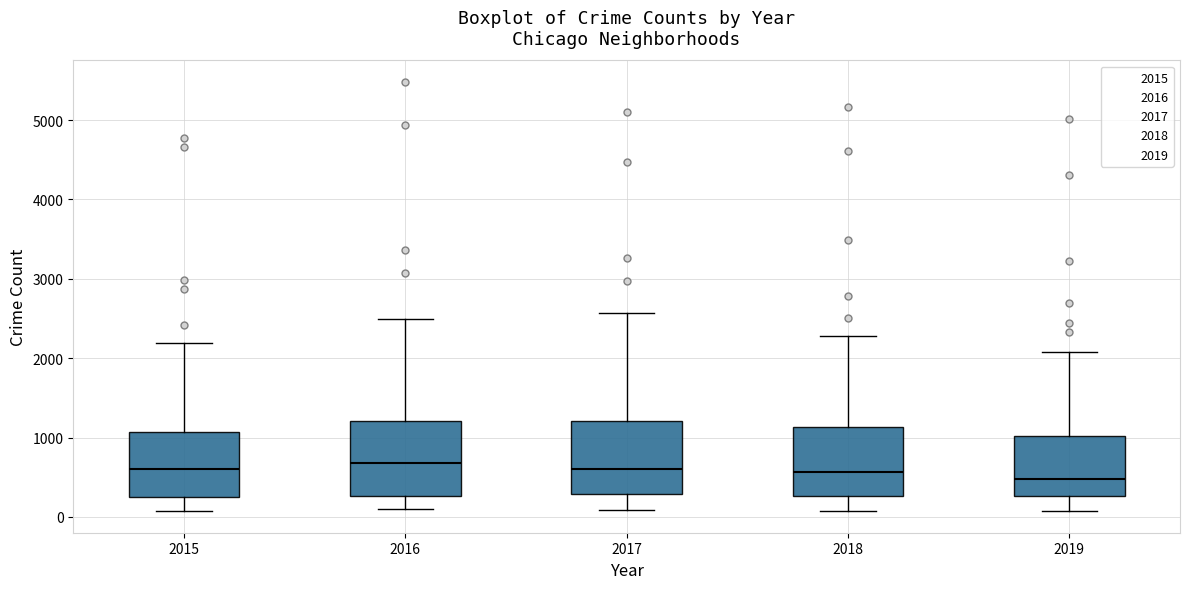

Where does the median line of the box at x = 2019 sit on the y-axis? The values are not printed on the chart, so give them approximately, as read against the axis.

500